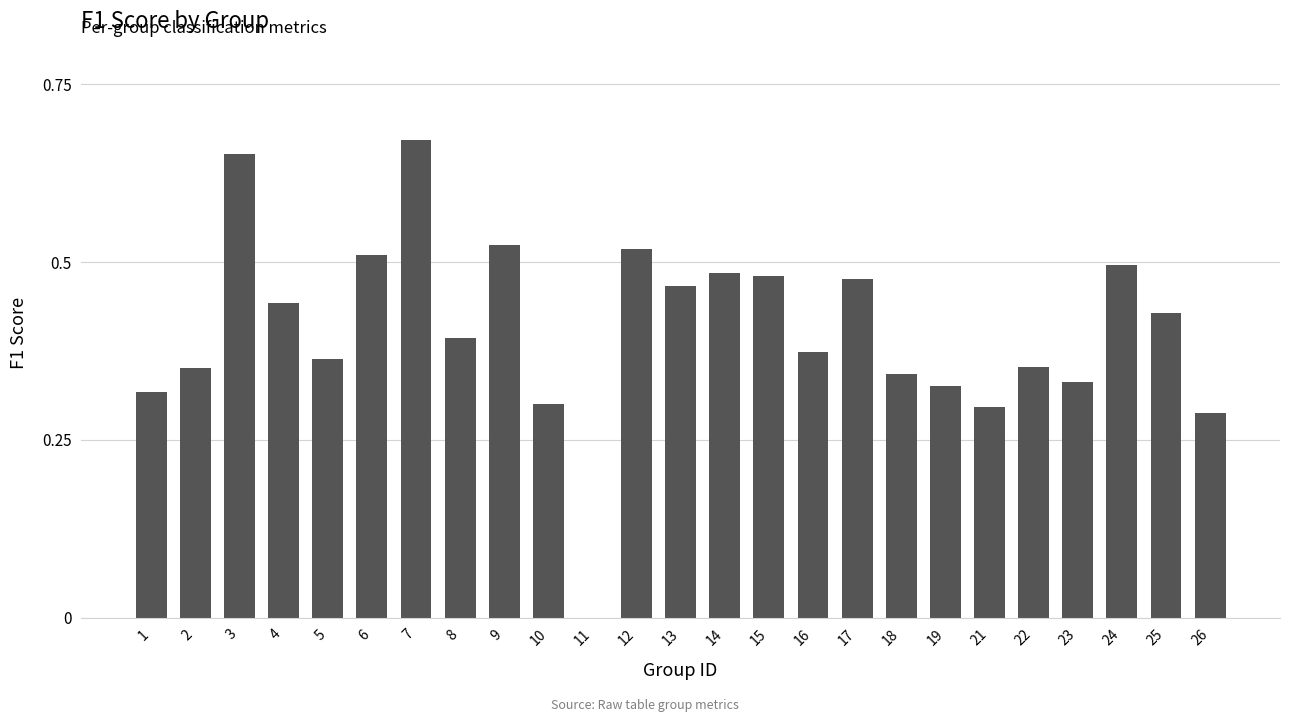

Which category has the highest value across all series?

7